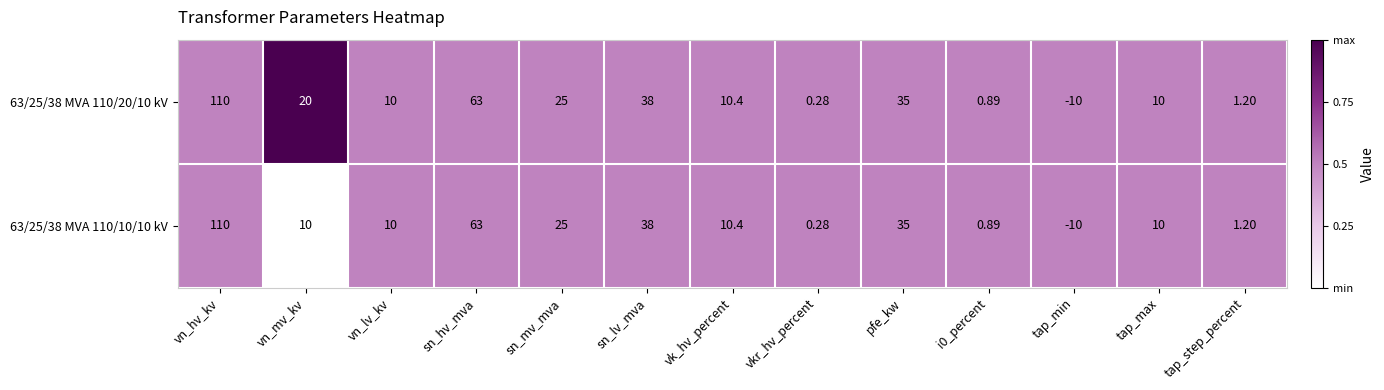

Is the value of 63/25/38 MVA 110/20/10 kV at sn_hv_mva greater than the value of 63/25/38 MVA 110/10/10 kV at vn_mv_kv?

Yes